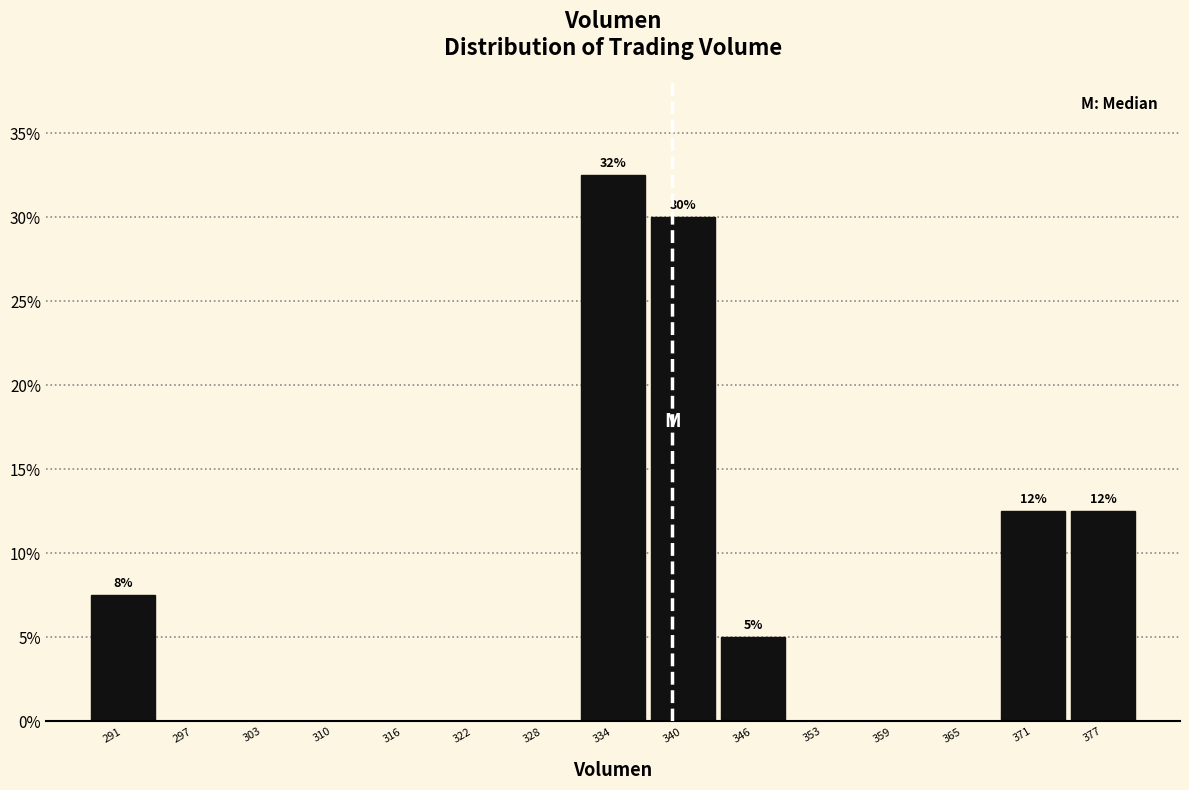

Over which range of the x-axis is the bar tallest?

331 to 337